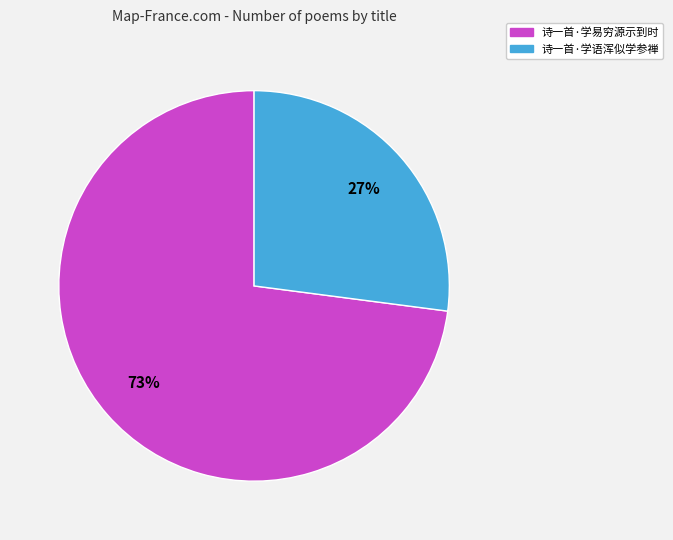

What percentage is the 诗一首·学易穷源示到时 slice, to the nearest percent?

73%